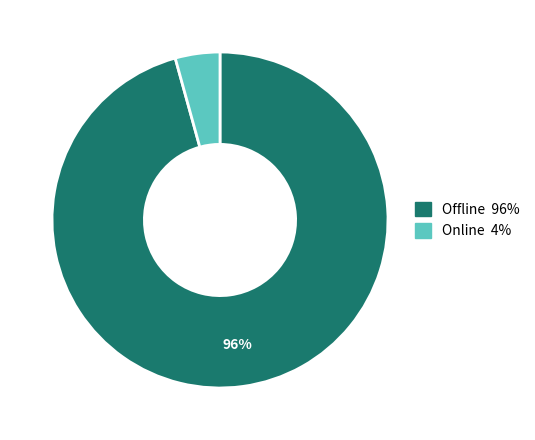

To the nearest percent, what is the combined percentage of Online and Offline?

100%